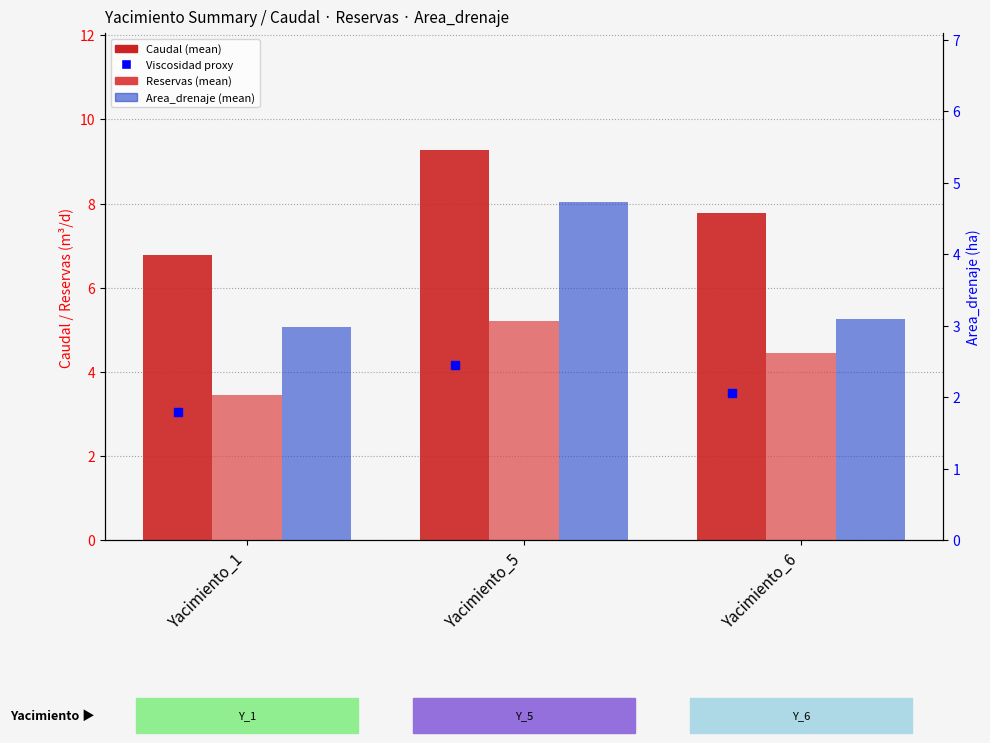

Reading left to right, transcribe all the data shown in this chart.

Caudal (mean): 6.8	9.3	7.8
Reservas (mean): 3.4	5.2	4.4
Area_drenaje (mean): 3.0	4.7	3.1